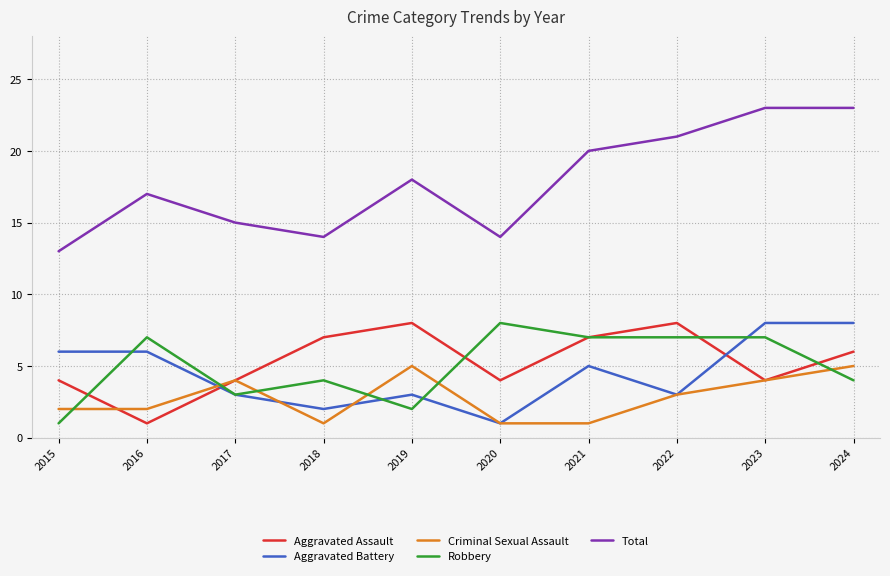

What is the difference between the second highest and minimum values in the Criminal Sexual Assault series?

4